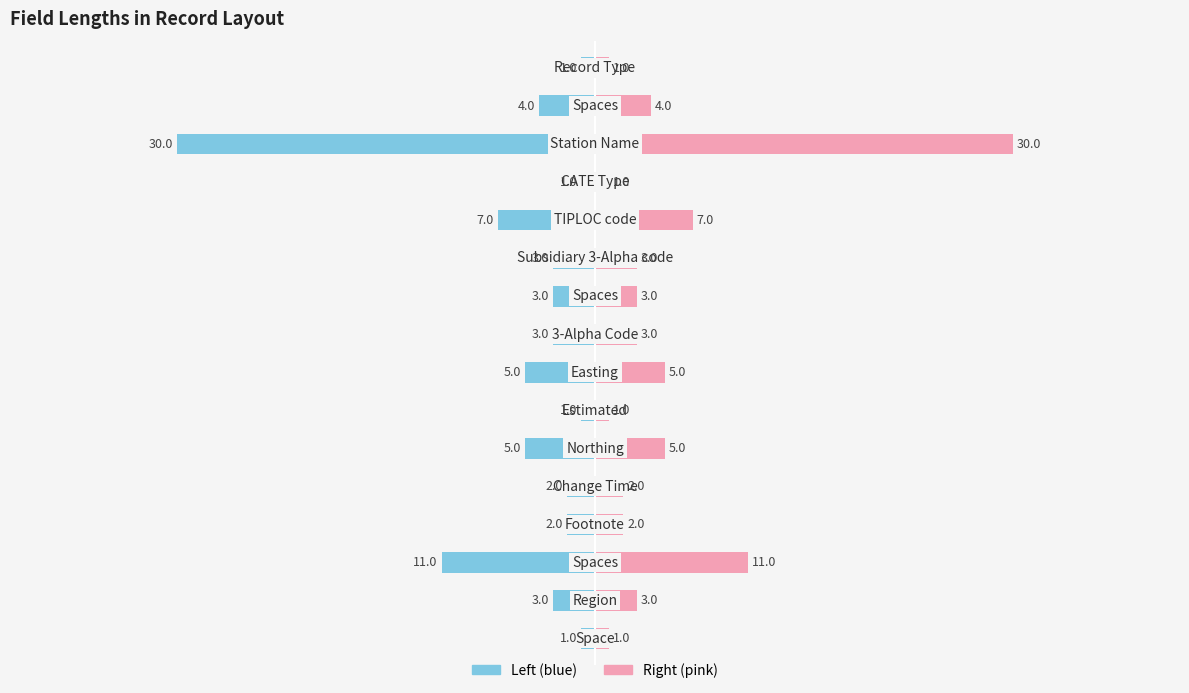

What are all the series names shown in the legend?

Left (blue), Right (pink)